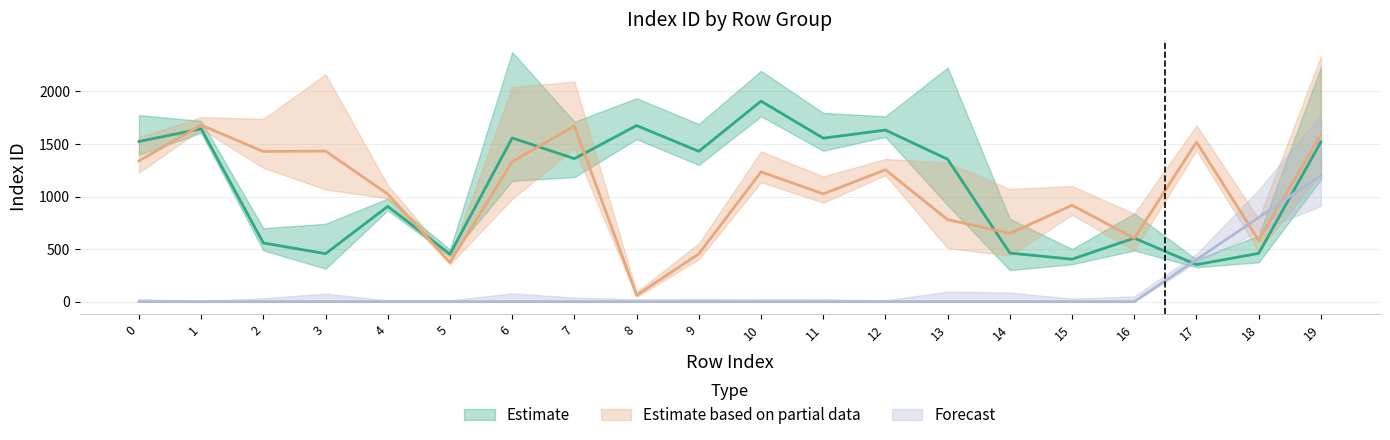

The value of Estimate at 14 is 462. True or false?

True